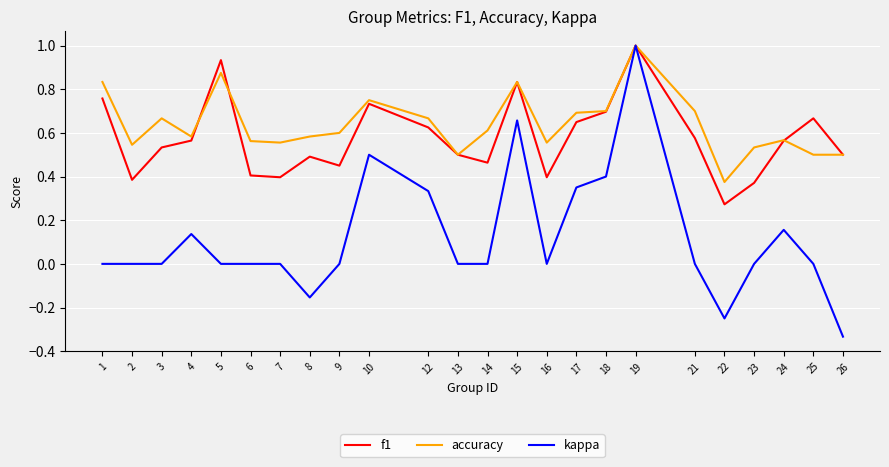

Which series has the widest spread of values?

kappa